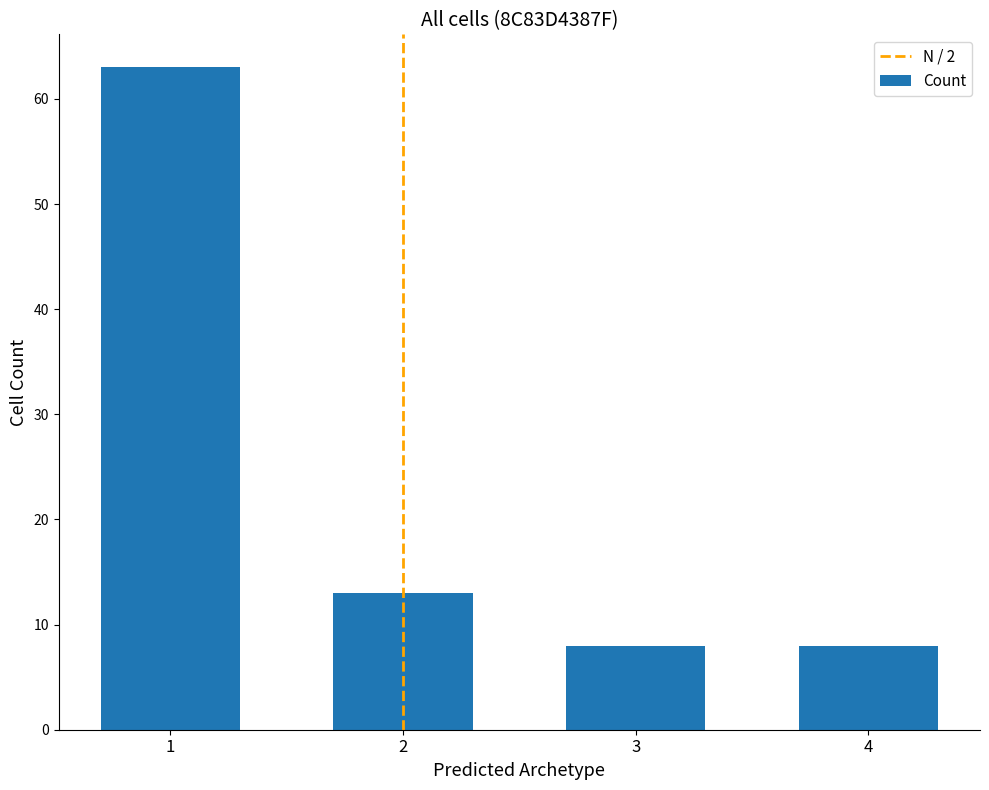

True or false: the data shows 13 at 2.

True